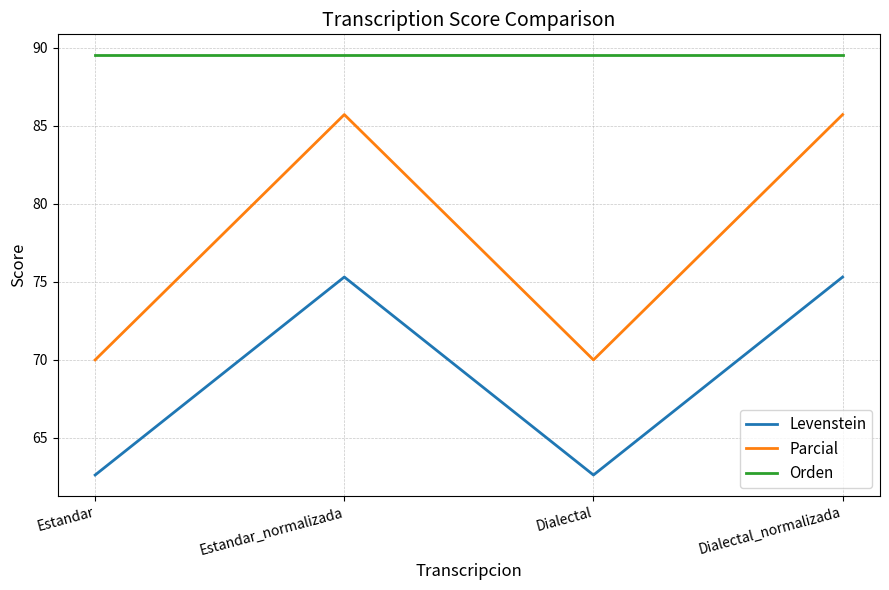

What is the lowest value of the Orden series?

89.5